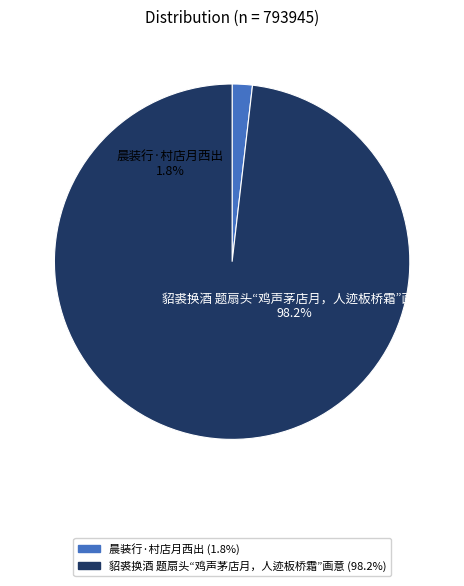

To the nearest percent, what percentage of the pie is 晨装行·村店月西出?

2%